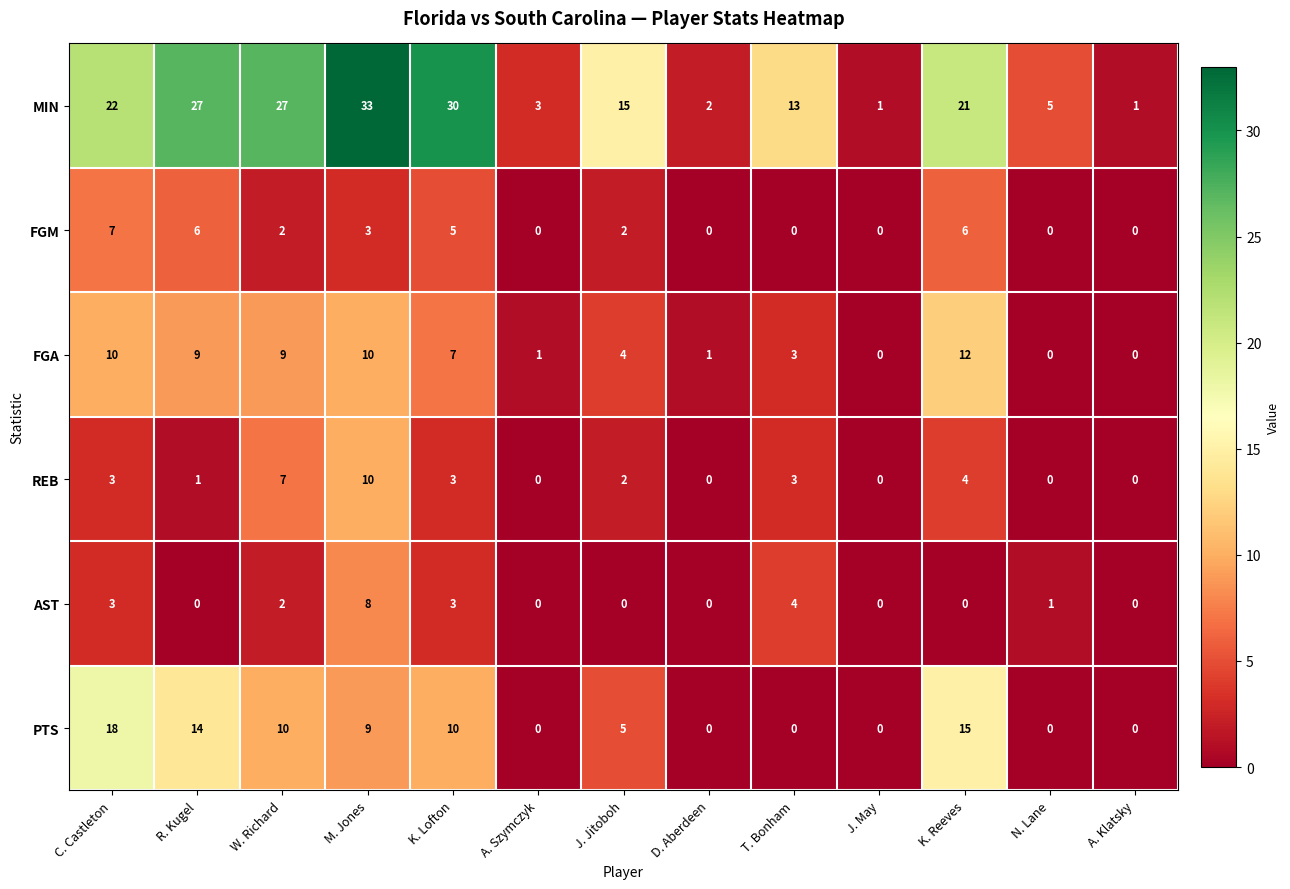

How many data points in FGA are less than 4?

6